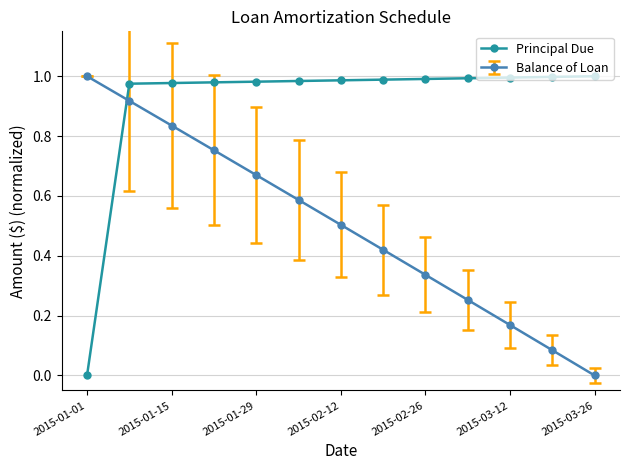

True or false: Principal Due and Balance of Loan cross at least once.

True